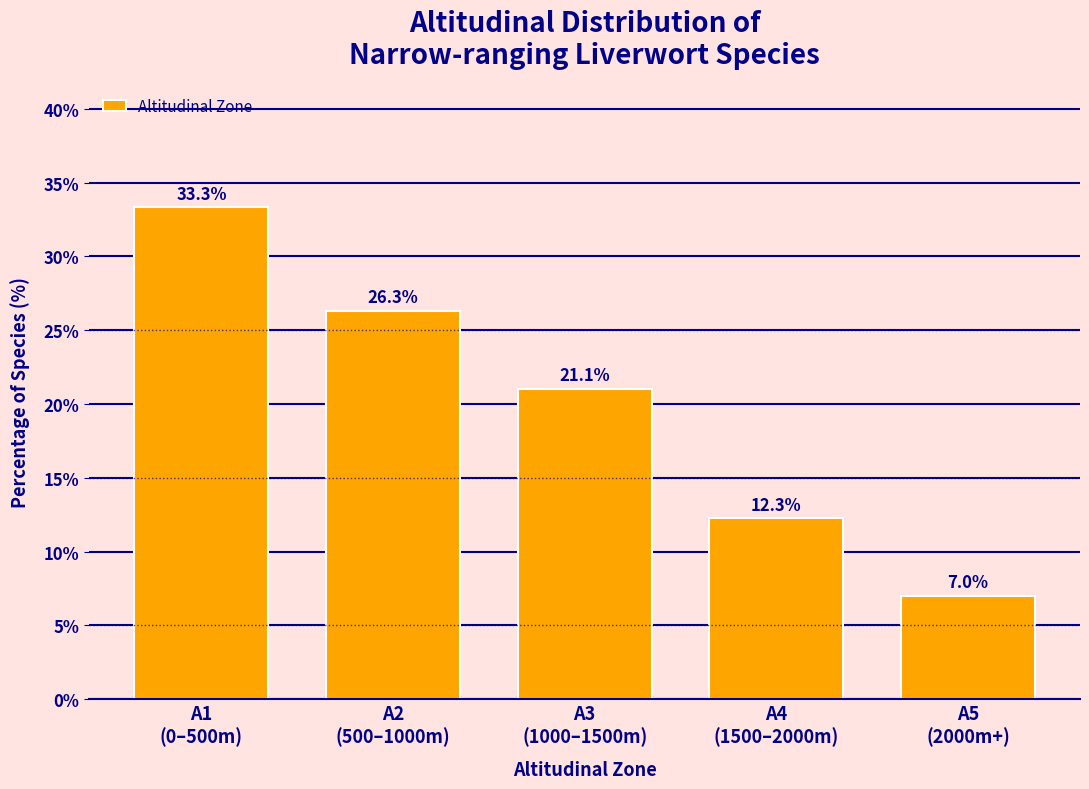

Reading left to right, transcribe all the data shown in this chart.

33.3	26.3	21.1	12.3	7.0